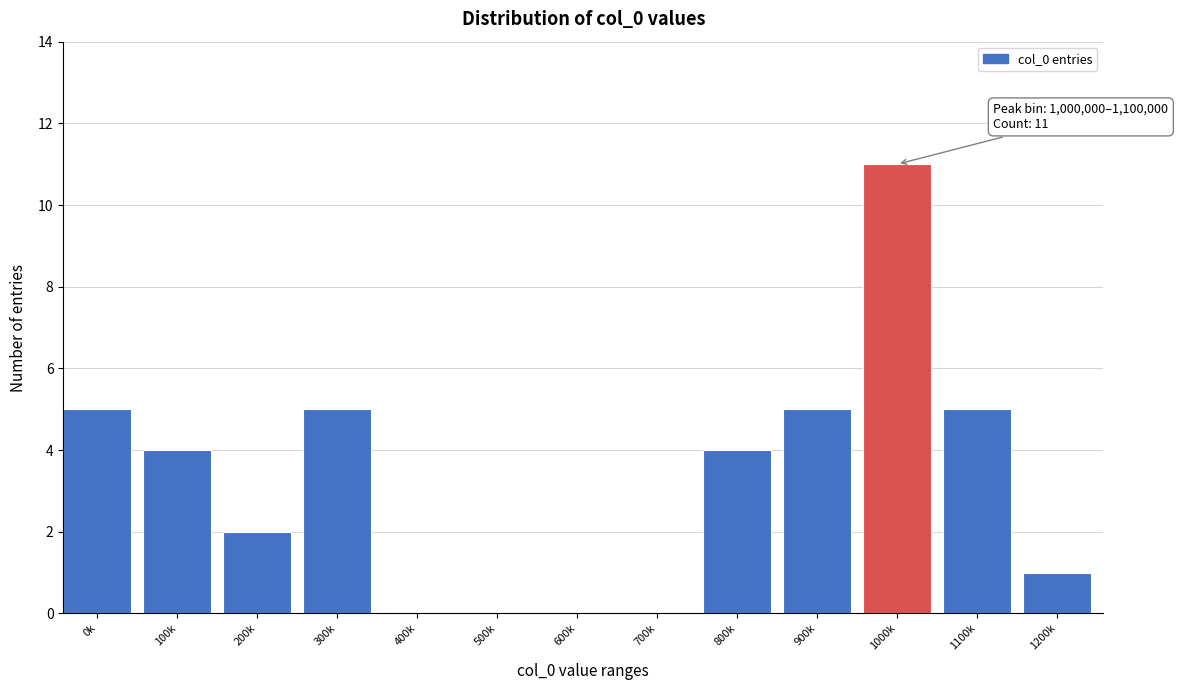

Reading left to right, transcribe all the data shown in this chart.

0k=5	100k=4	200k=2	300k=5	400k=0	500k=0	600k=0	700k=0	800k=4	900k=5	1000k=11	1100k=5	1200k=1